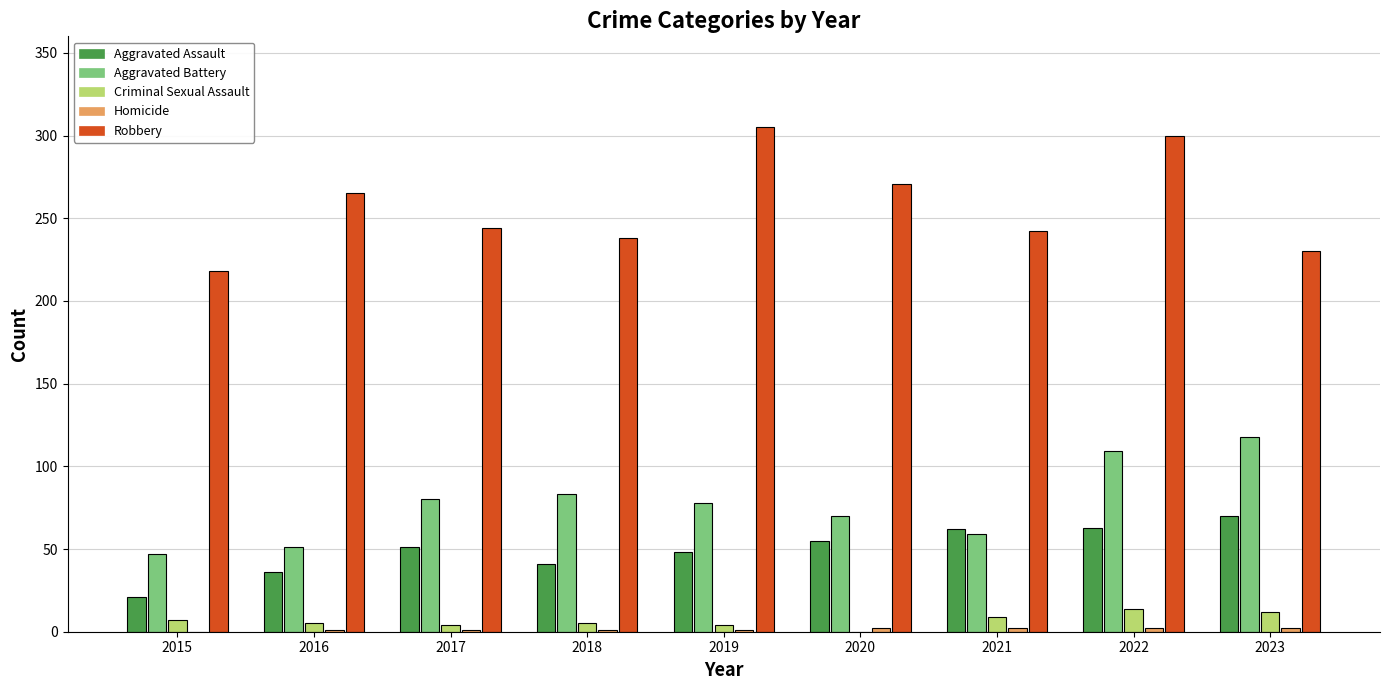

What is the total value across all series at 2020?

398